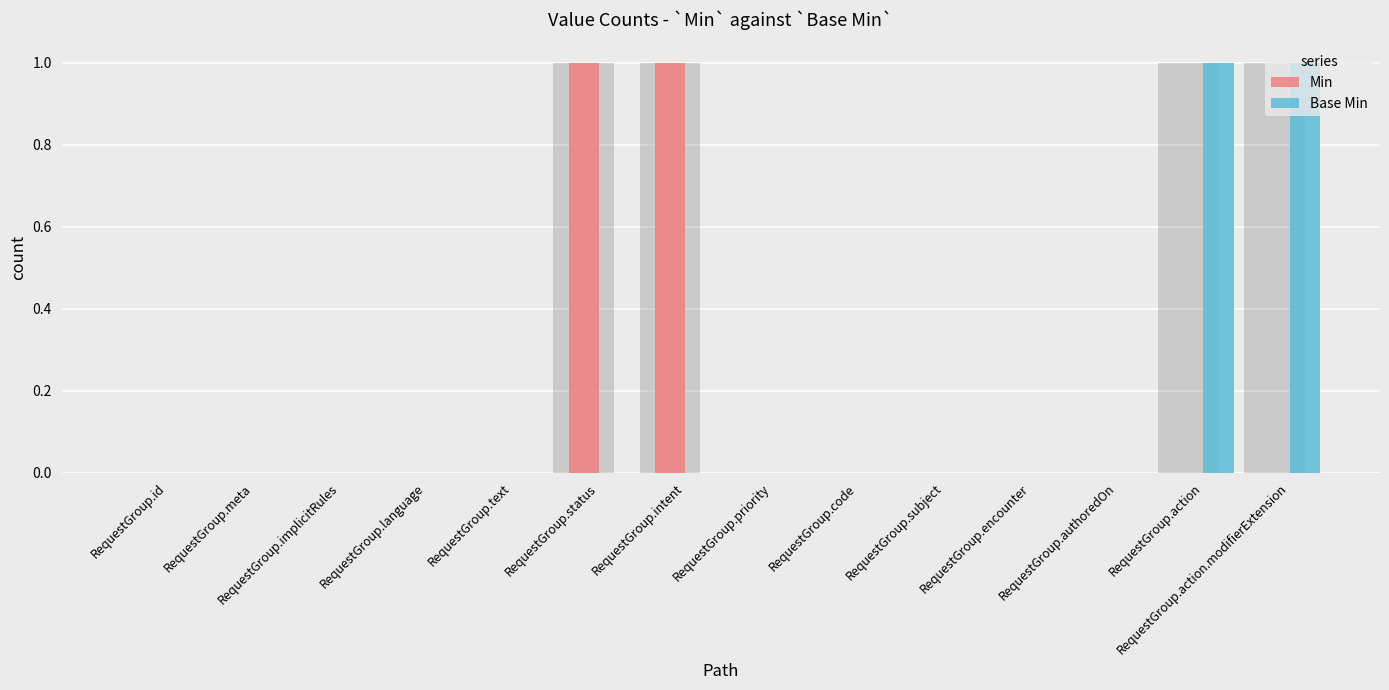

Which has a higher value, RequestGroup.authoredOn or RequestGroup.encounter?

RequestGroup.authoredOn